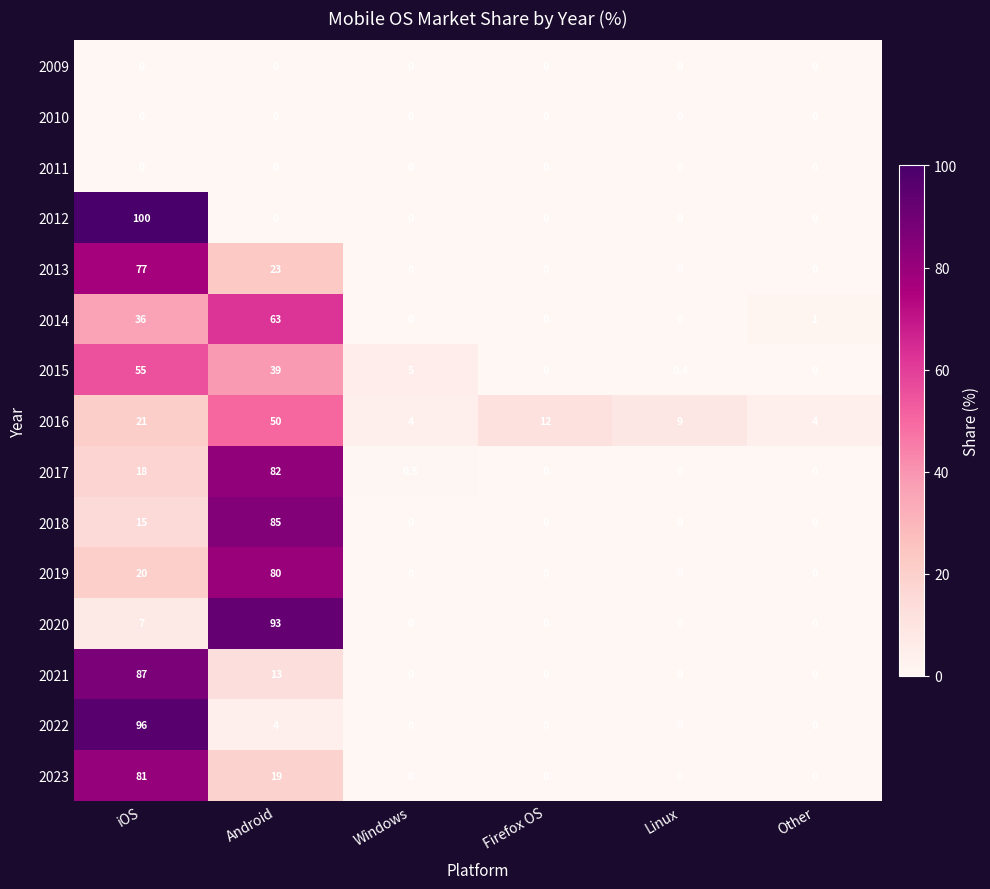

True or false: 2019 has a value of 0.0 at Windows.

True